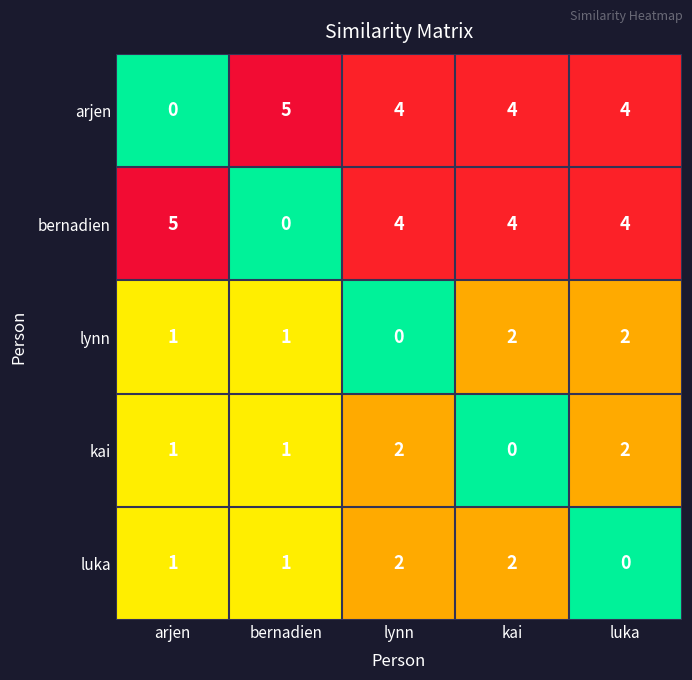

What is the difference between the maximum and minimum values in the arjen series?

5